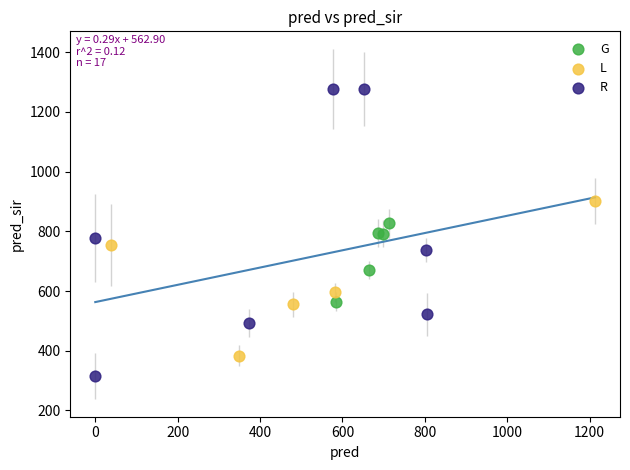

Which series reaches the minimum Y coordinate?

R